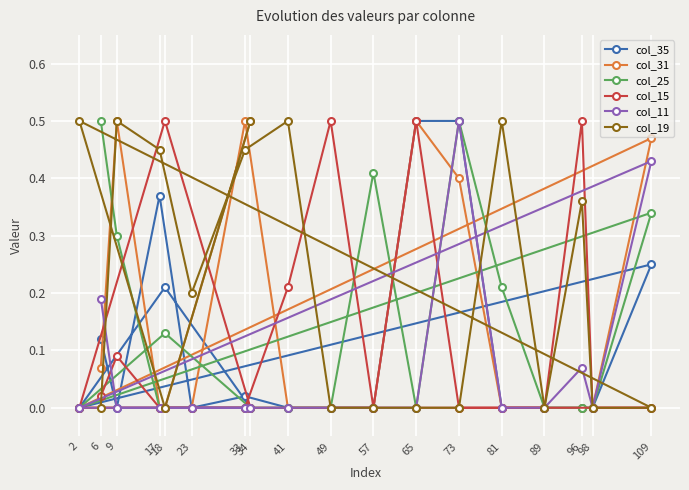

What is the difference between the second highest and second lowest values in the col_25 series?

0.5